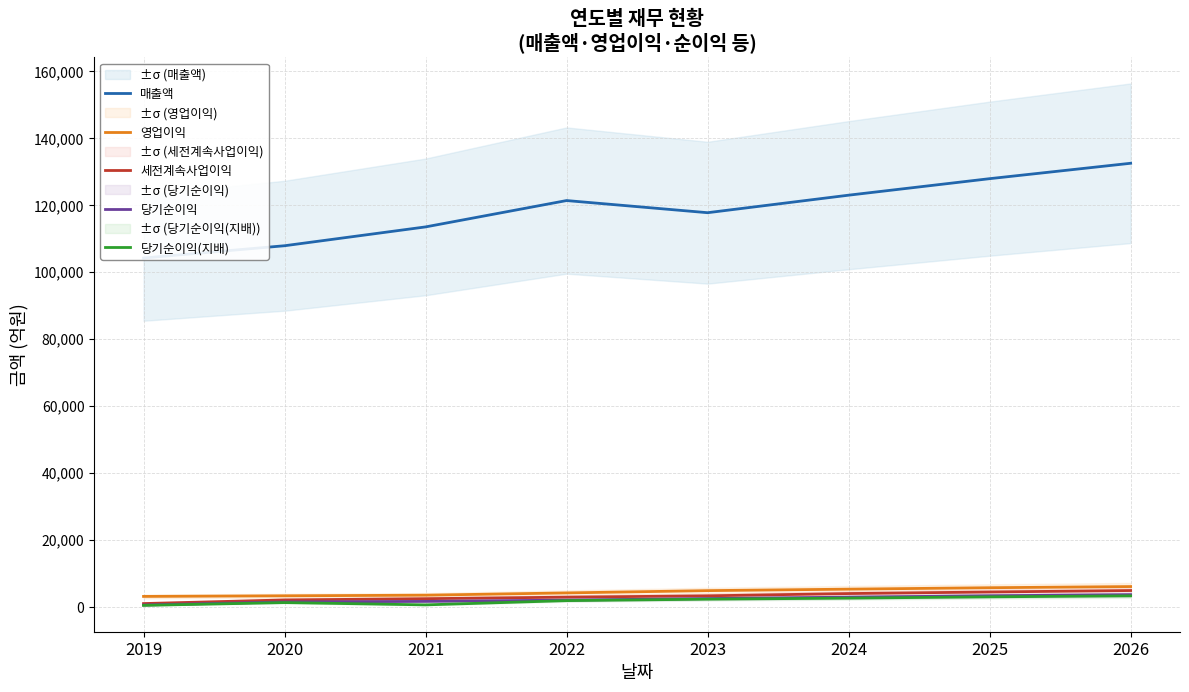

Which series has the largest total across all categories?

매출액